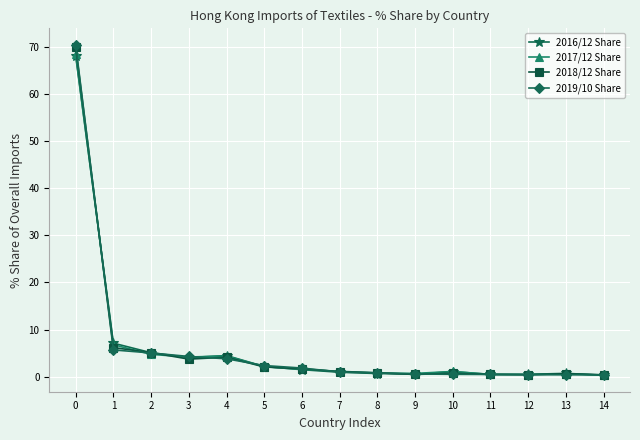

Does the chart have visible grid lines?

Yes